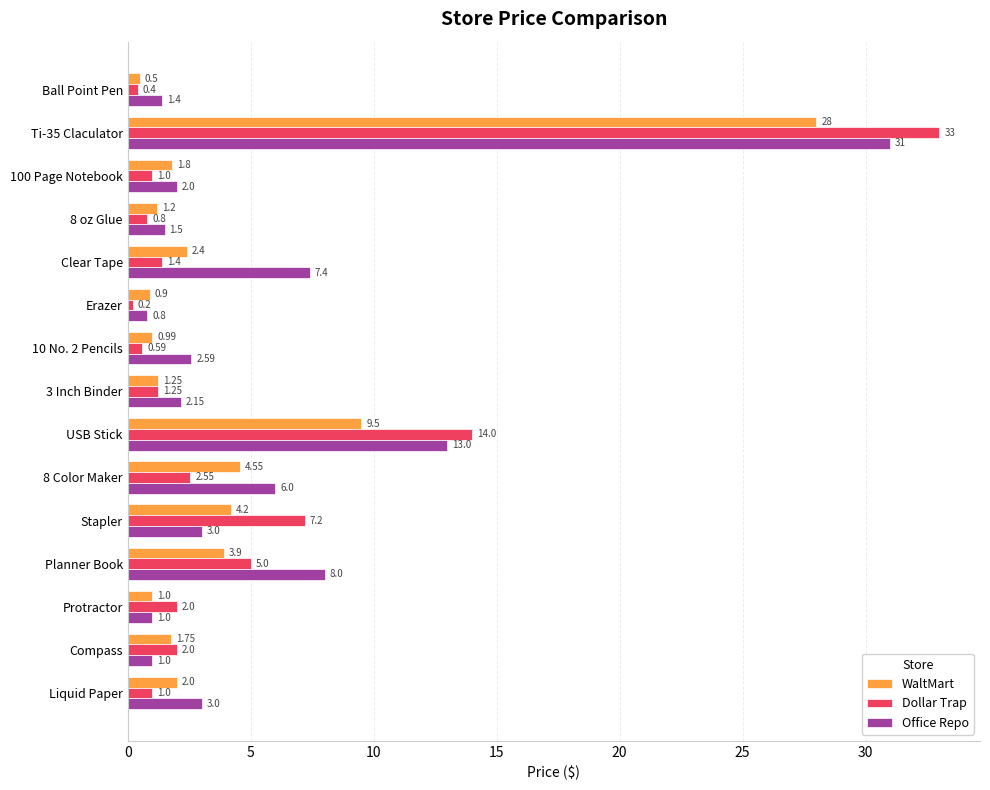

Which category has the lowest value across all series?

Erazer